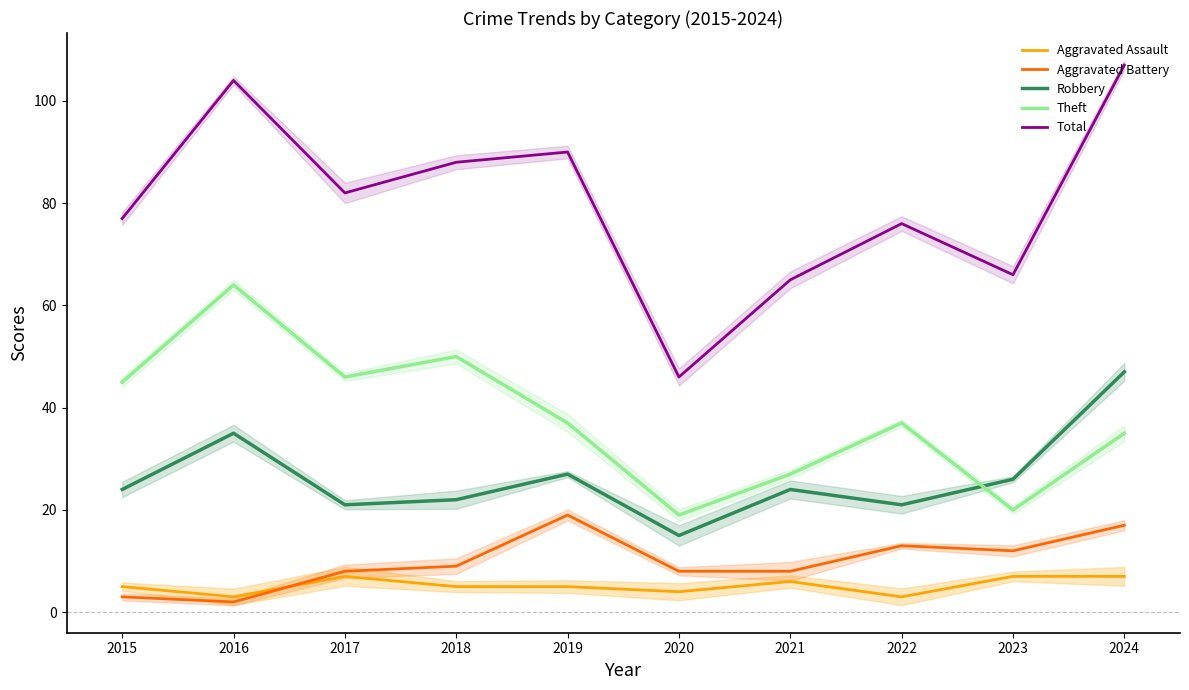

What is the difference between the Robbery values at 2018 and 2023?

4